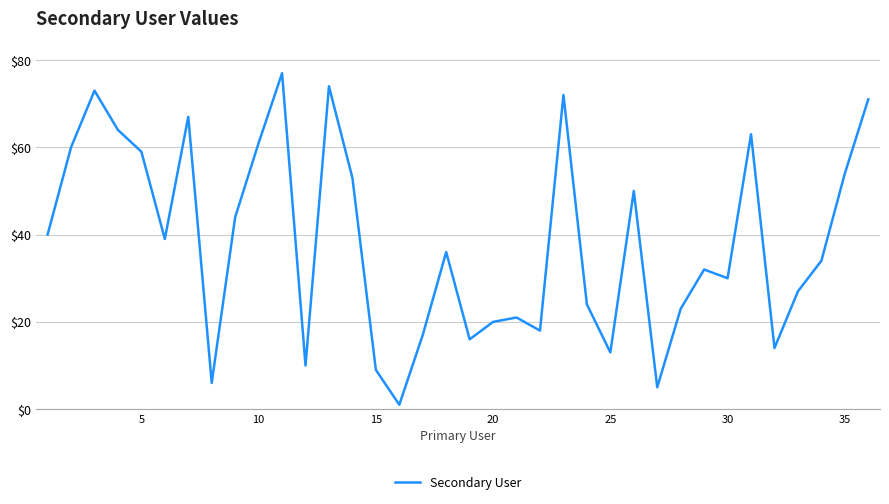

How many interior local peaks (higher than both neighbors) does the data have?

10